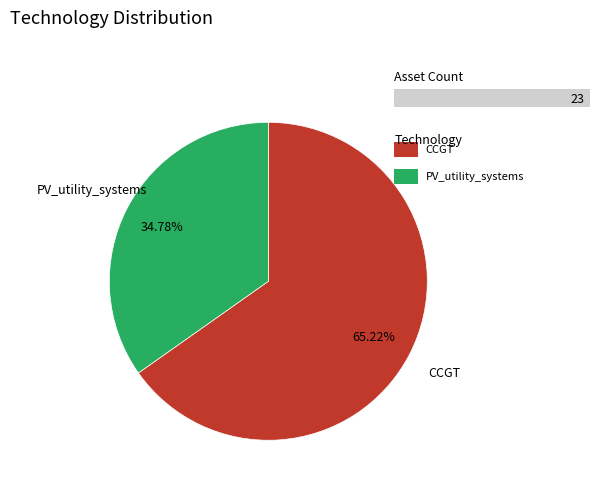

Does any single category account for the majority?

Yes